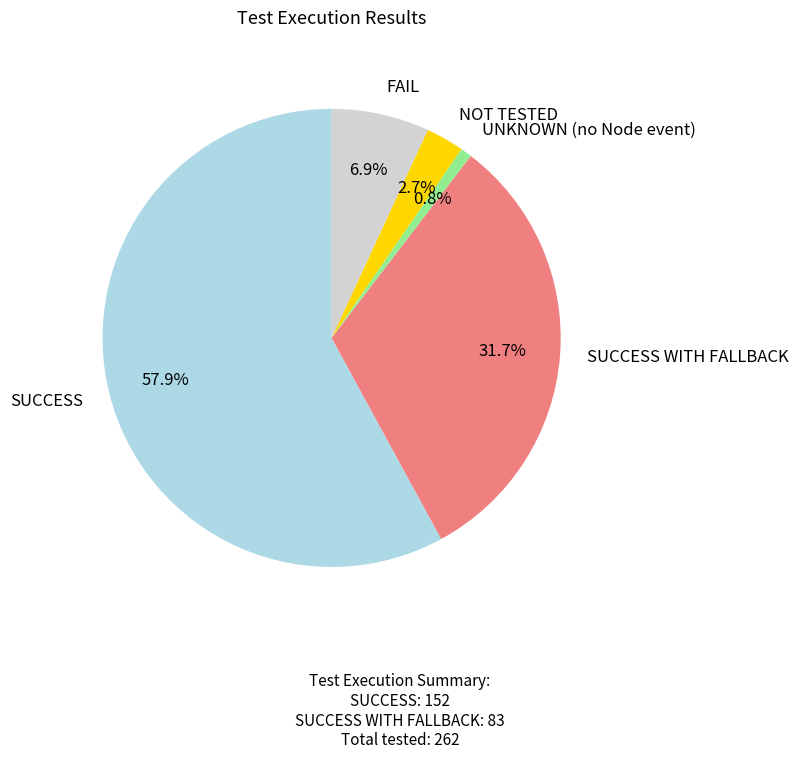

Which category has the smallest portion of the pie?

UNKNOWN (no Node event)